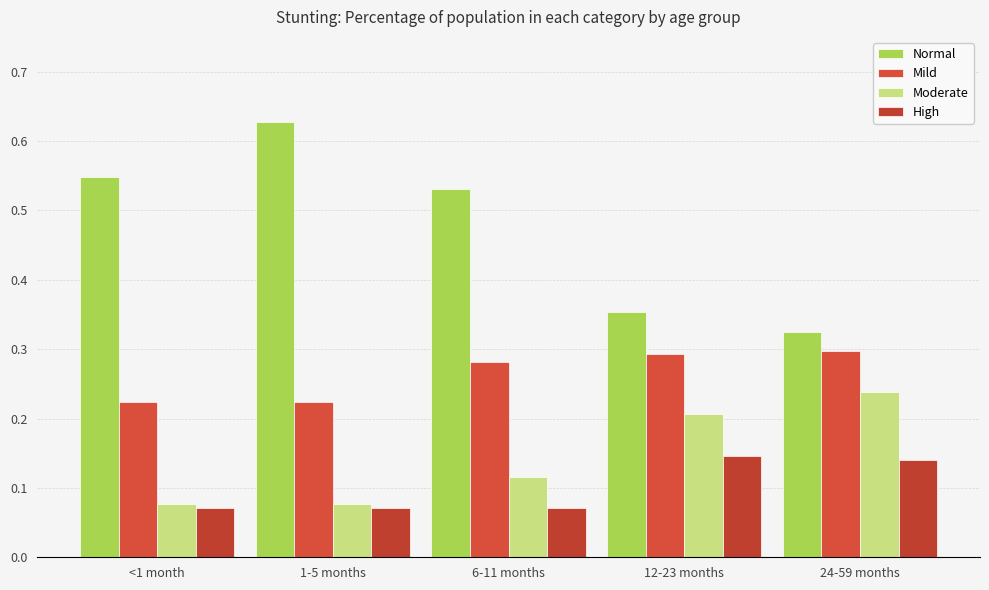

What is the difference between the highest and lowest values at 6-11 months?

0.5